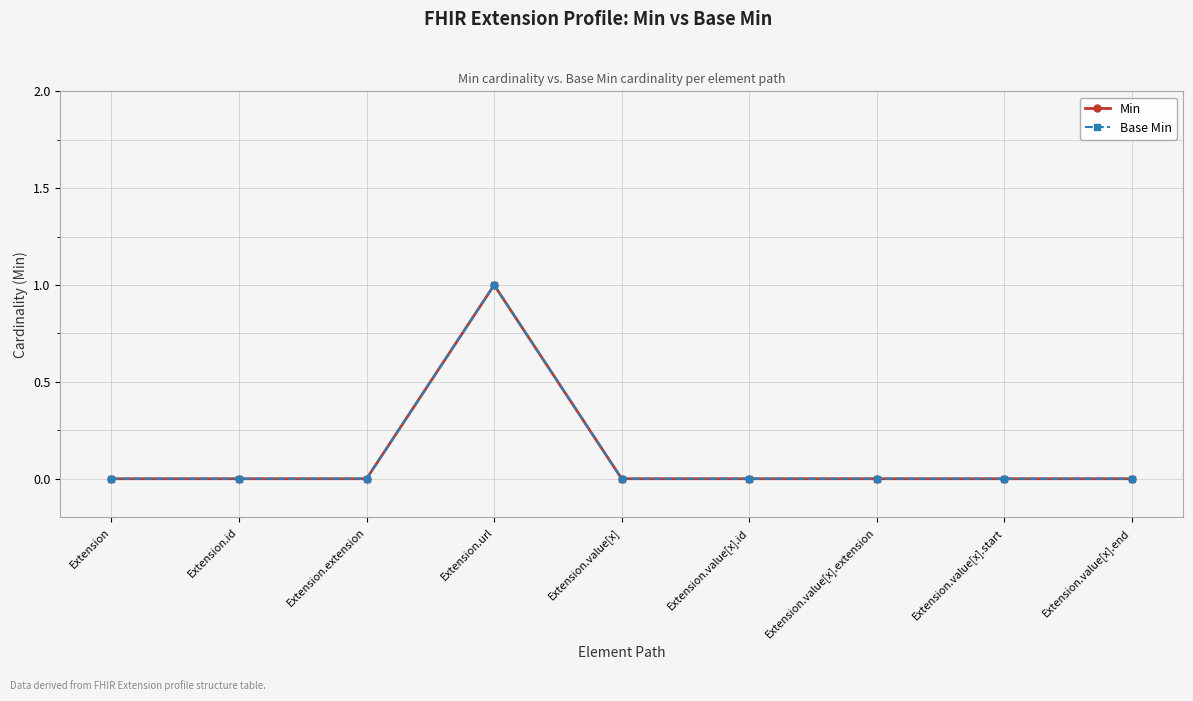

Does the chart have visible grid lines?

Yes